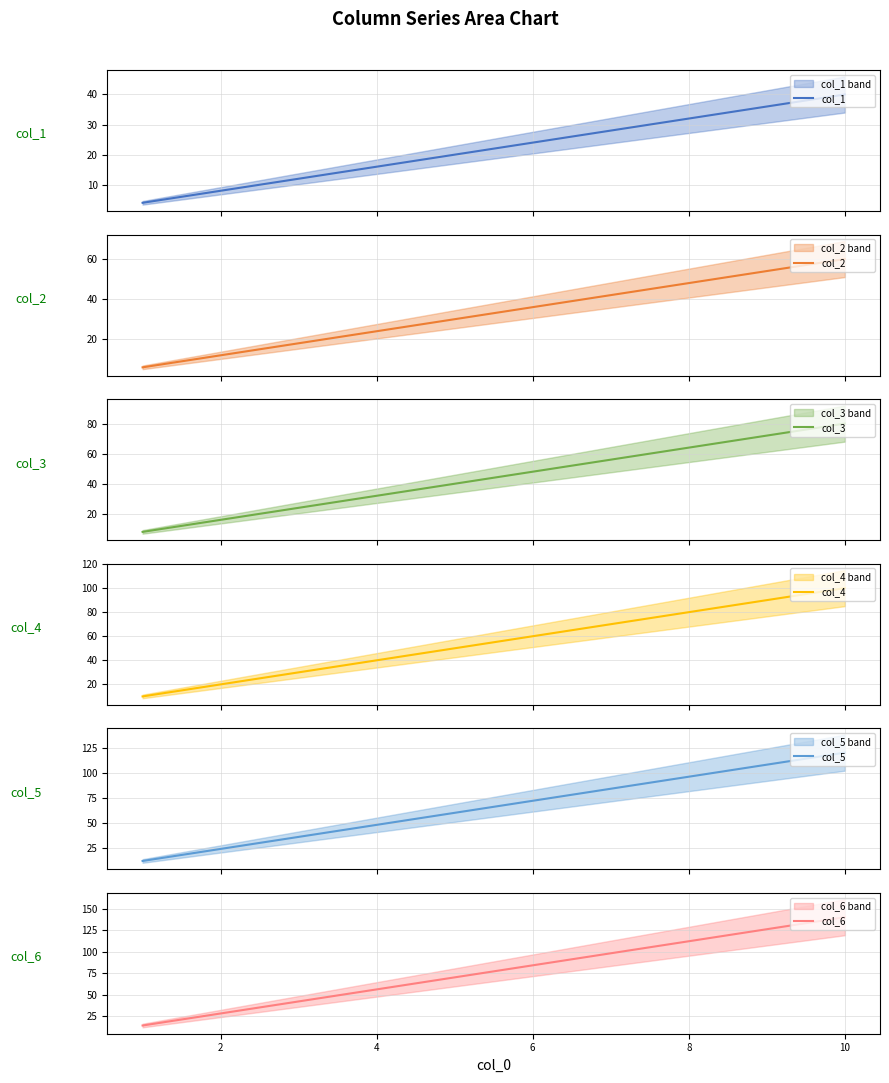

What is the highest value of the col_4 series?

100